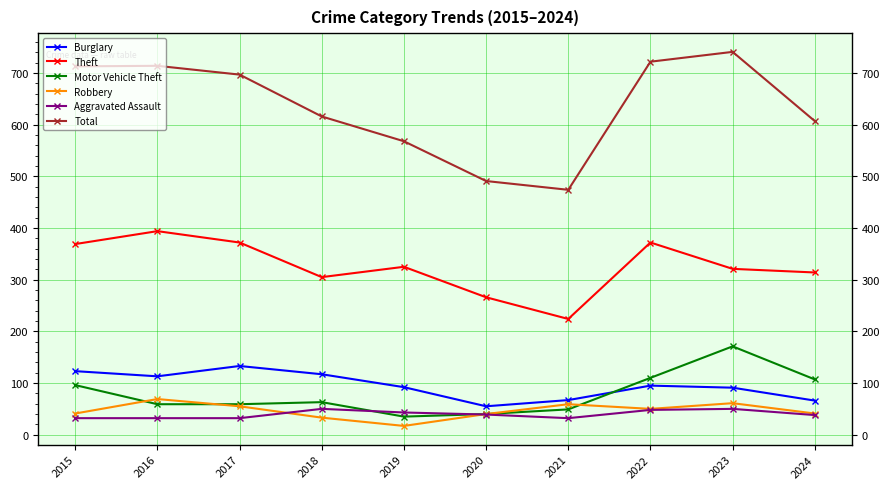

What is the difference between the second highest and minimum values in the Motor Vehicle Theft series?

75